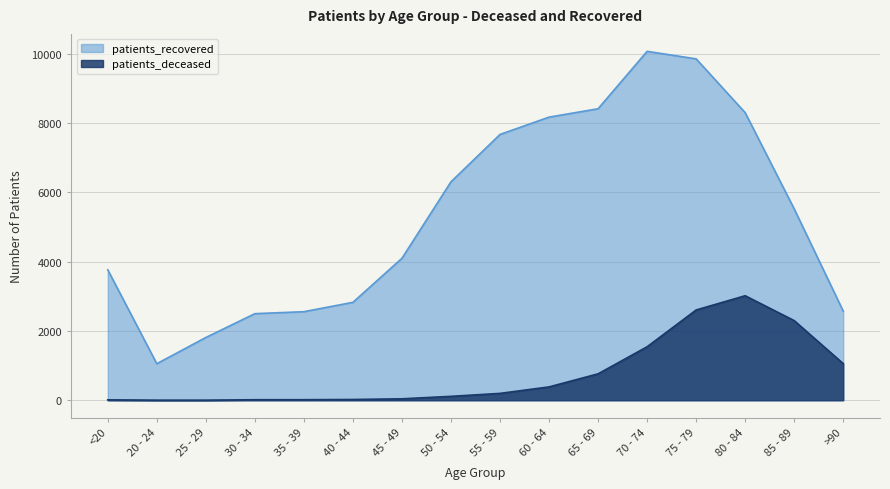

Reading left to right, transcribe all the data shown in this chart.

patients_deceased: 12	3	3	15	16	22	42	113	198	385	762	1543	2604	3015	2297	1057
patients_recovered: 3763	1054	1811	2498	2555	2825	4096	6302	7668	8167	8409	10065	9848	8296	5520	2571